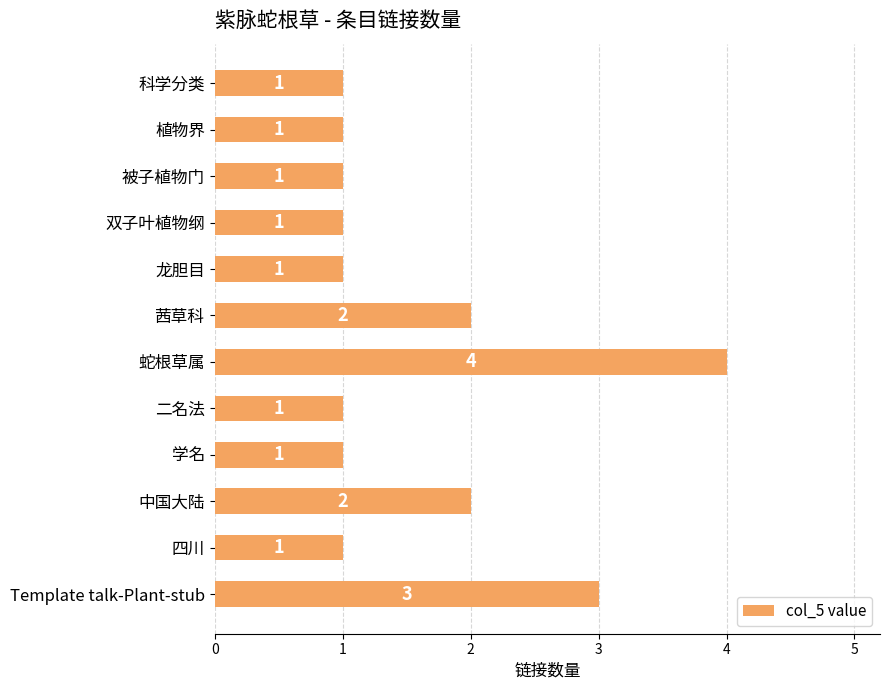

Count the number of data series in this chart.

1